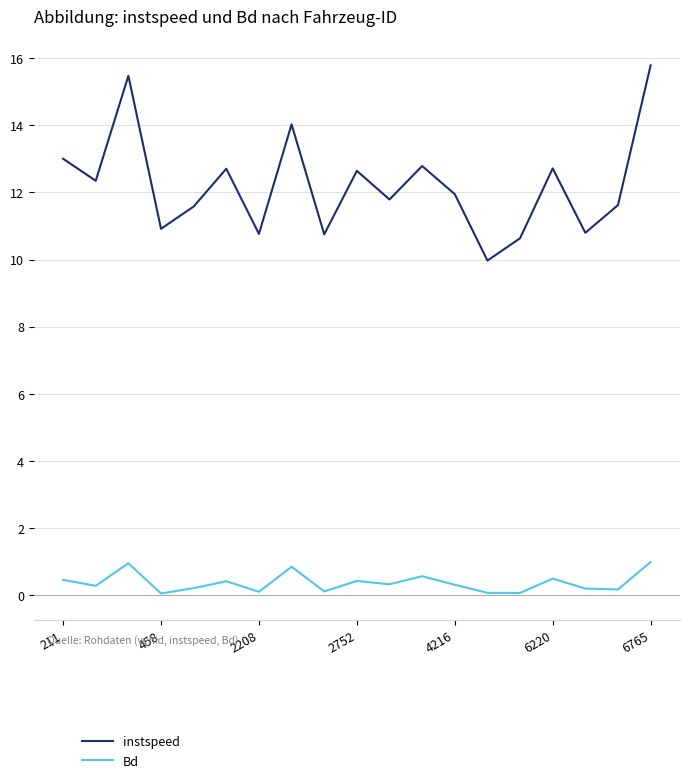

Which series has the largest total across all categories?

instspeed